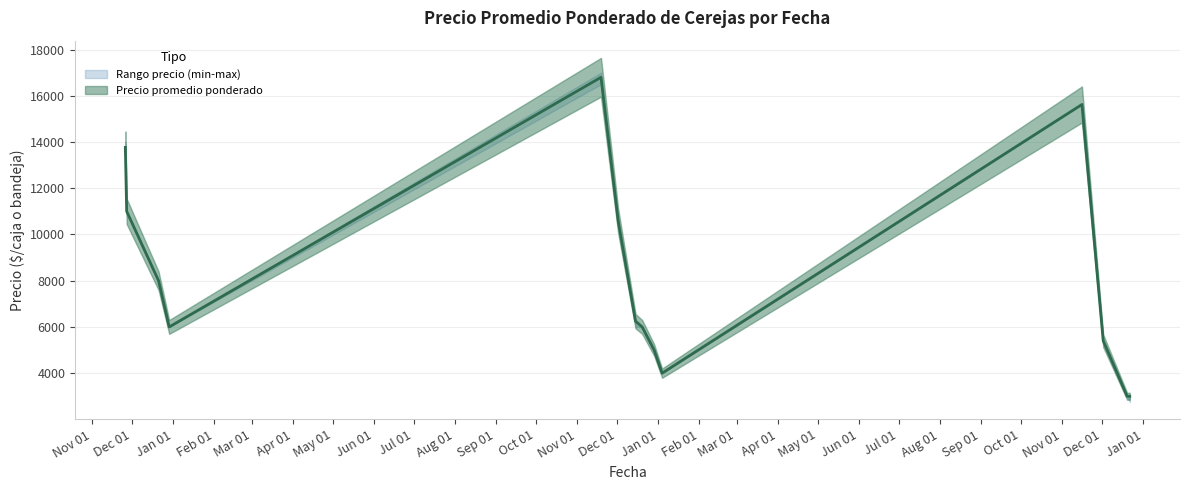

True or false: Precio promedio ponderado and Precio minimo cross at least once.

False